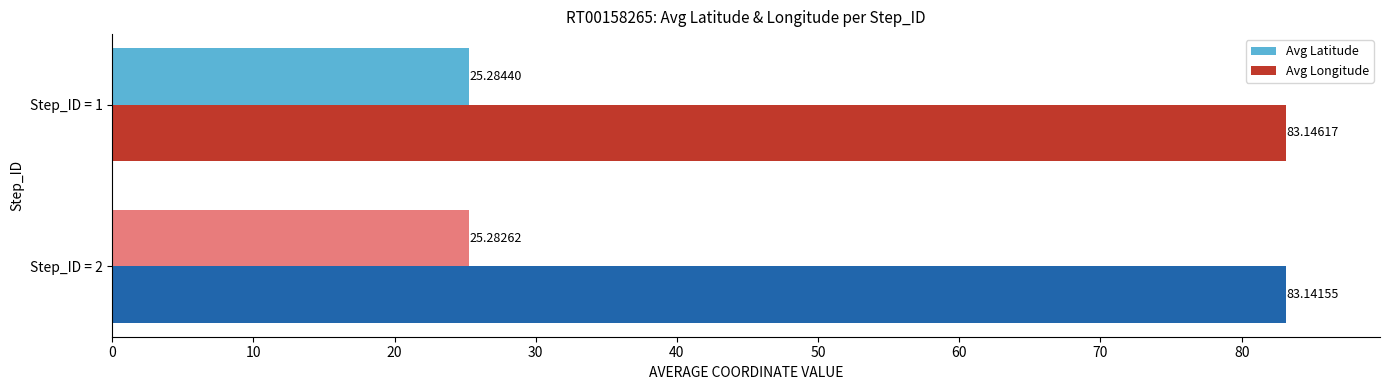

Which series has the largest total across all categories?

Avg Longitude